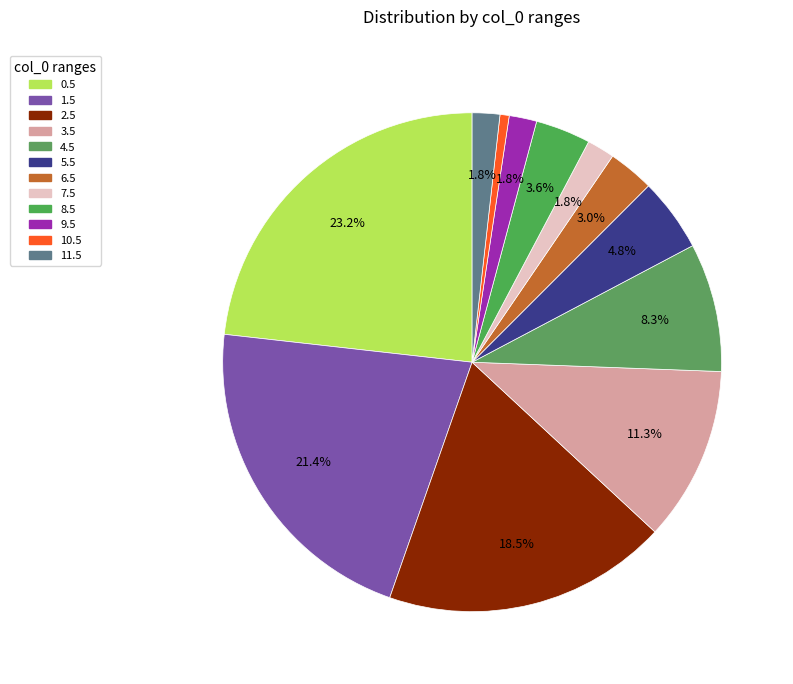

Is it true that 11.5 is 1% of the pie?

False